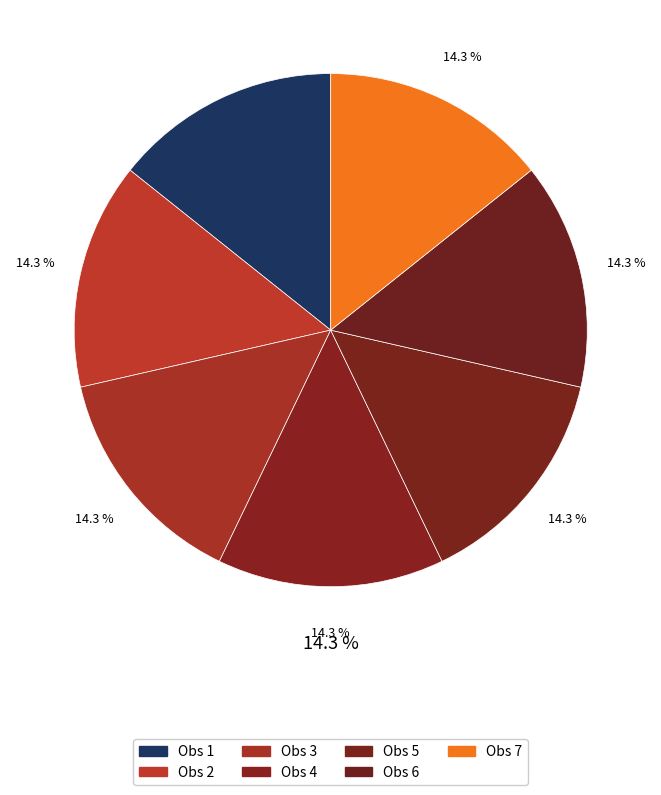

How many slices are in this pie chart?

7